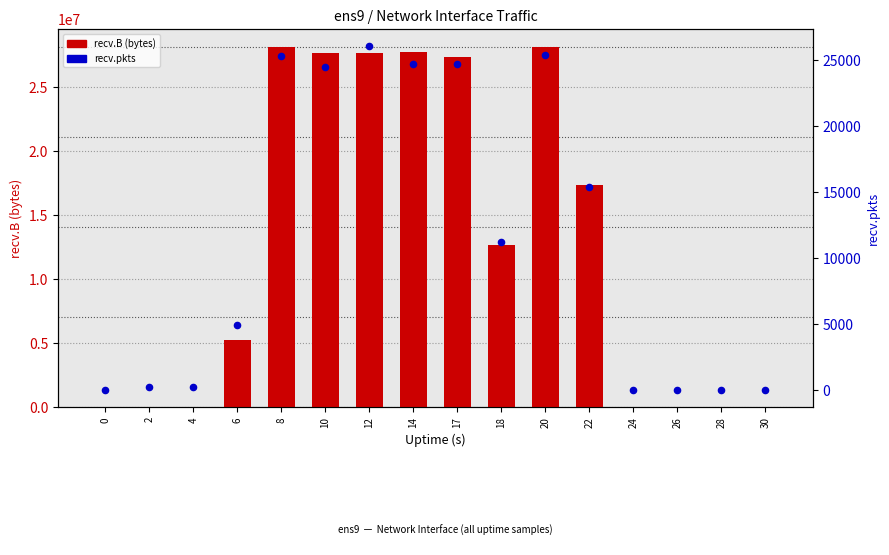

Is the value of recv.pkts at 12 greater than the value of recv.B (bytes) at 12?

No